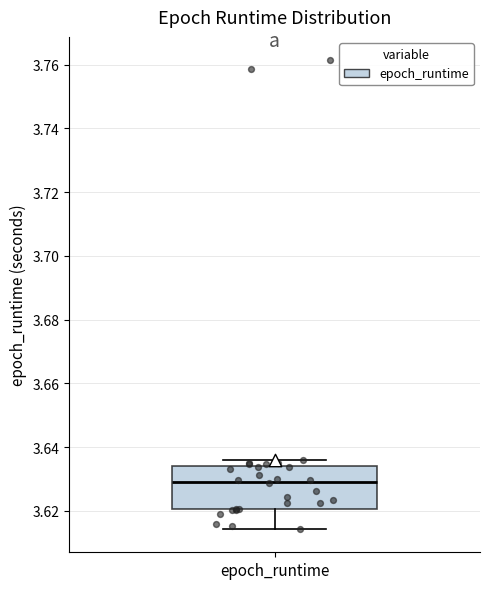

Where is the upper edge of the box for epoch_runtime on the y-axis? The values are not printed on the chart, so give them approximately, as read against the axis.

3.634